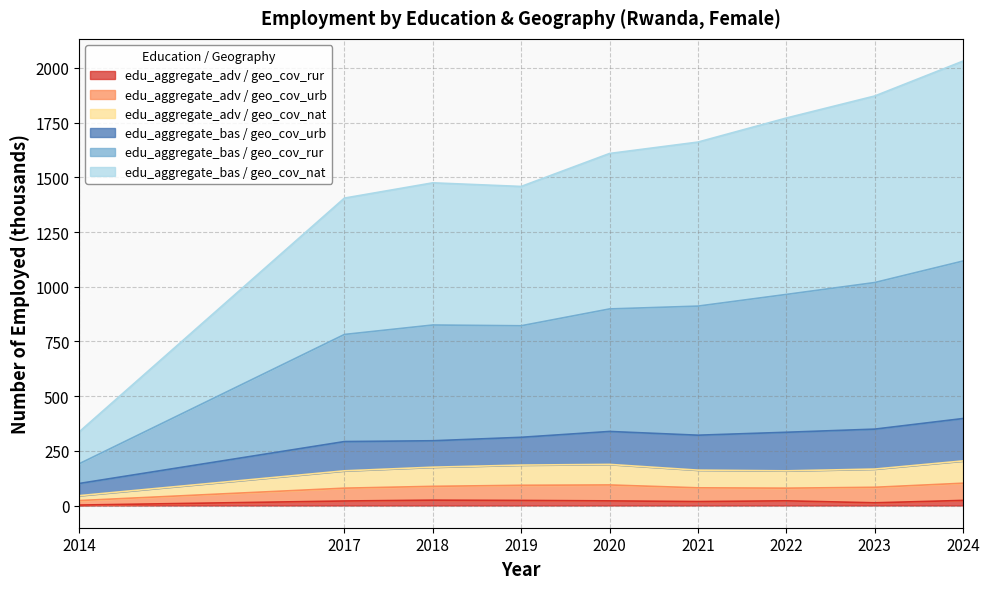

Rank the categories by edu_aggregate_adv / geo_cov_urb value from highest to lowest.

2024, 2020, 2019, 2018, 2023, 2021, 2017, 2022, 2014